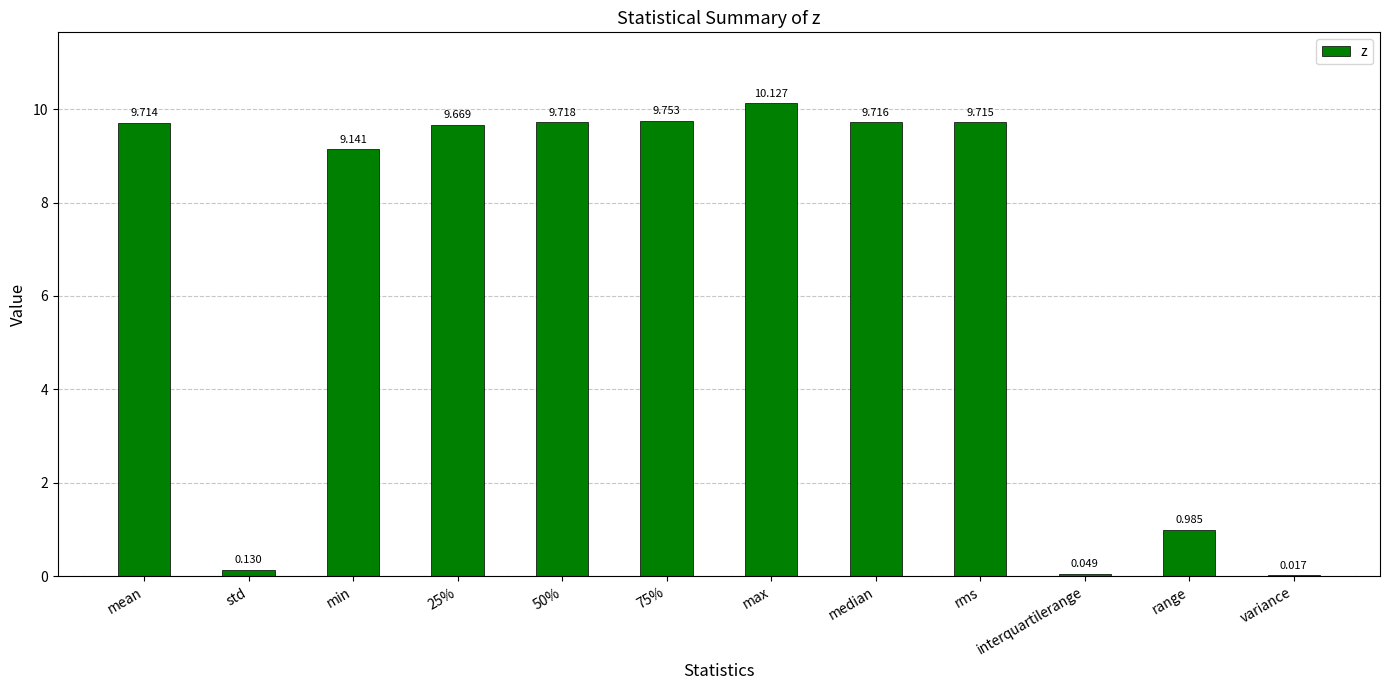

How many values exceed 9?

8